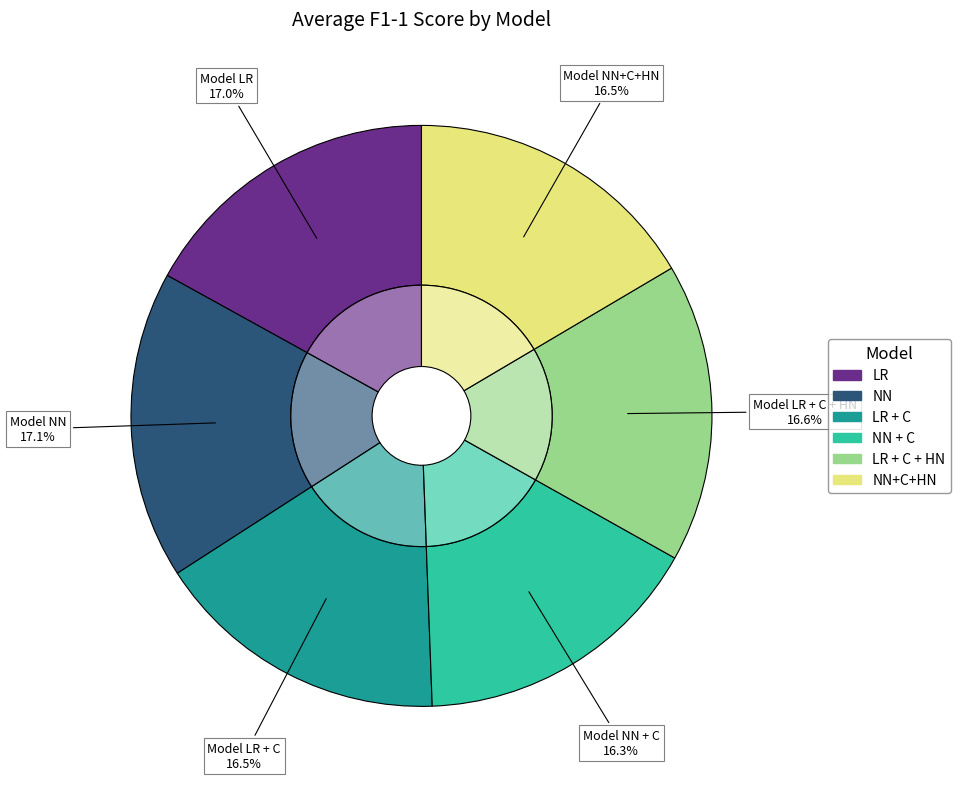

Which slice is the smallest?

NN + C